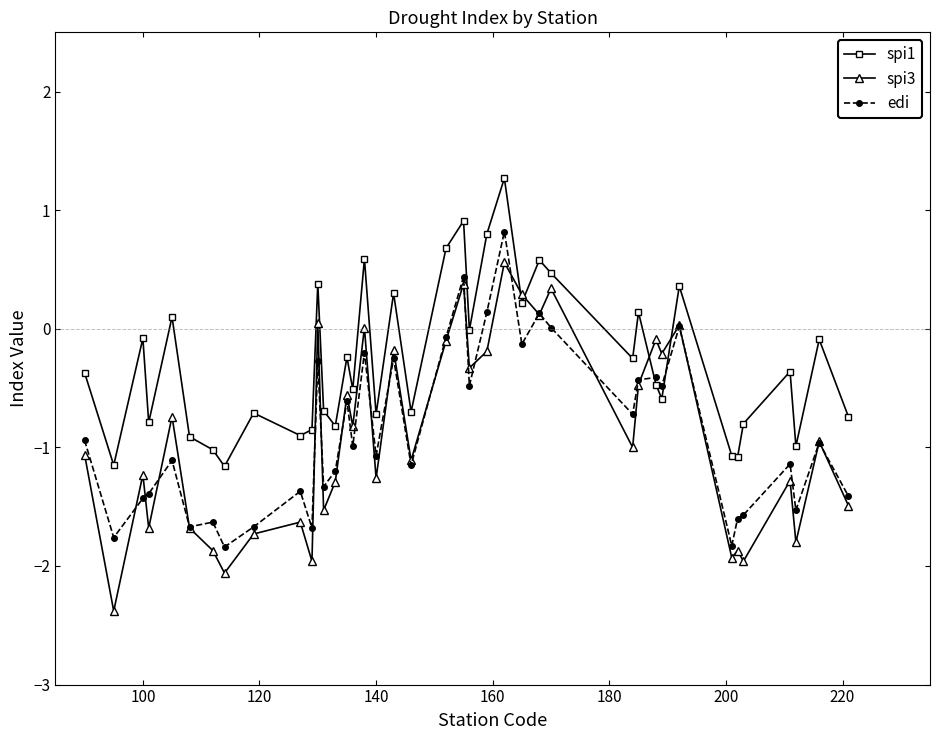

Which series has the widest spread of values?

spi3